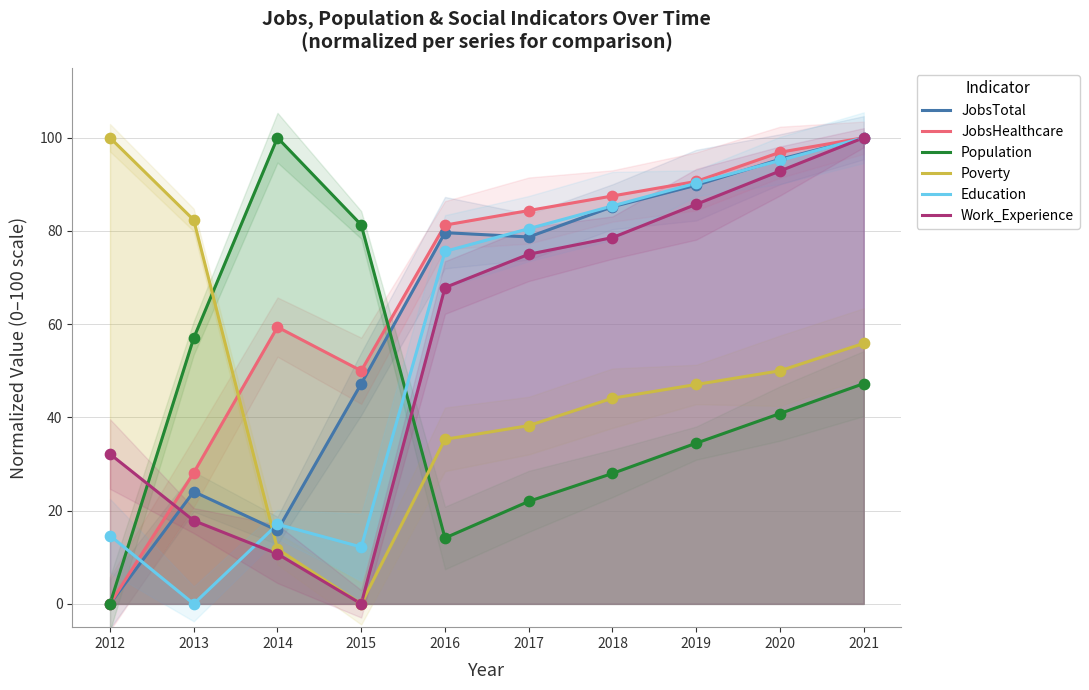

What are all the series names shown in the legend?

JobsTotal, JobsHealthcare, Population, Poverty, Education, Work_Experience